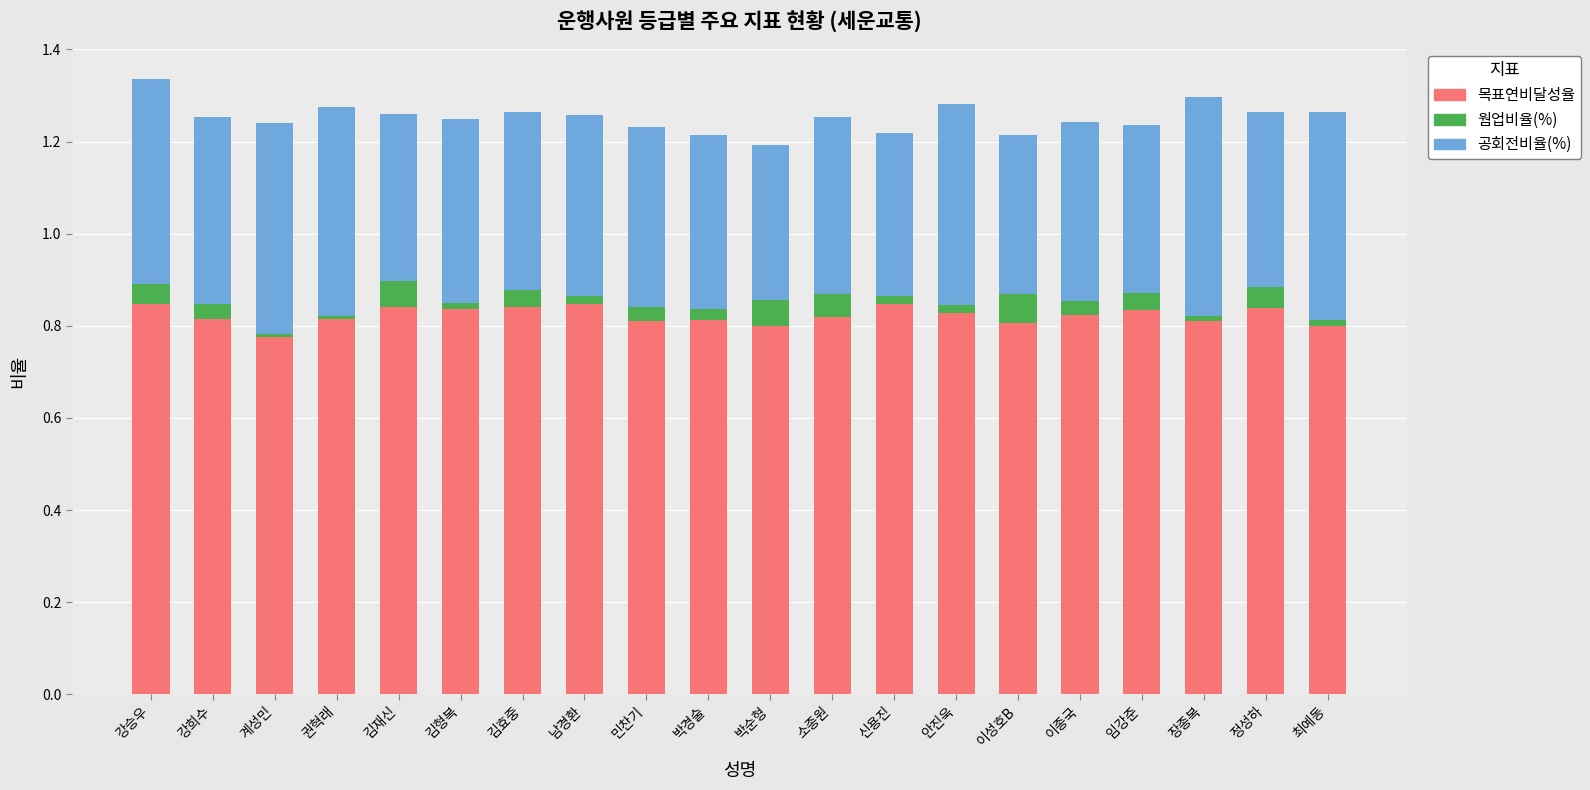

The 목표연비달성율 series shows 0.8 at 임강준. True or false?

True